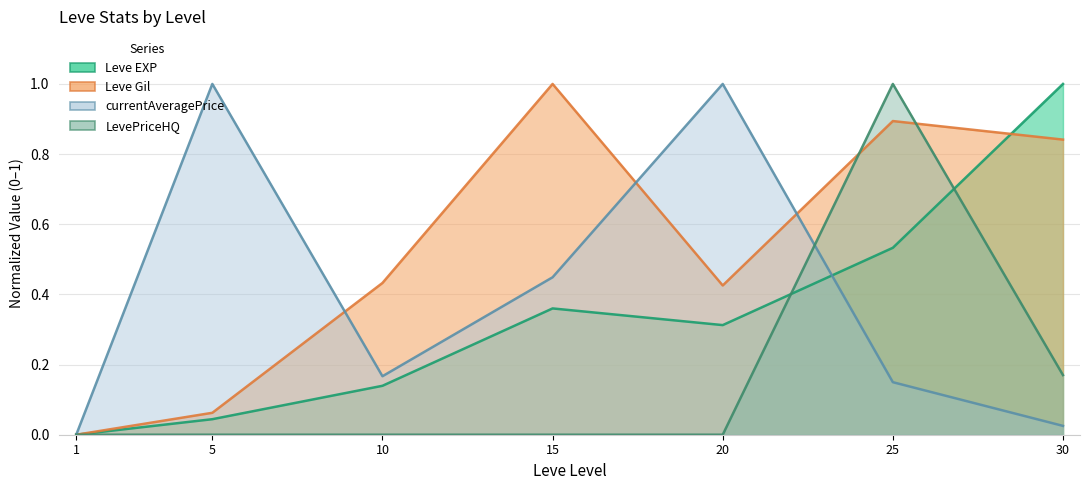

True or false: Leve EXP has a value of -0.7 at 1.

False